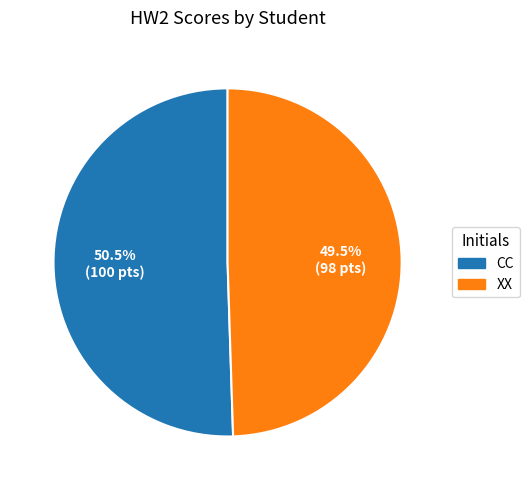

Which has a higher value, CC or XX?

CC